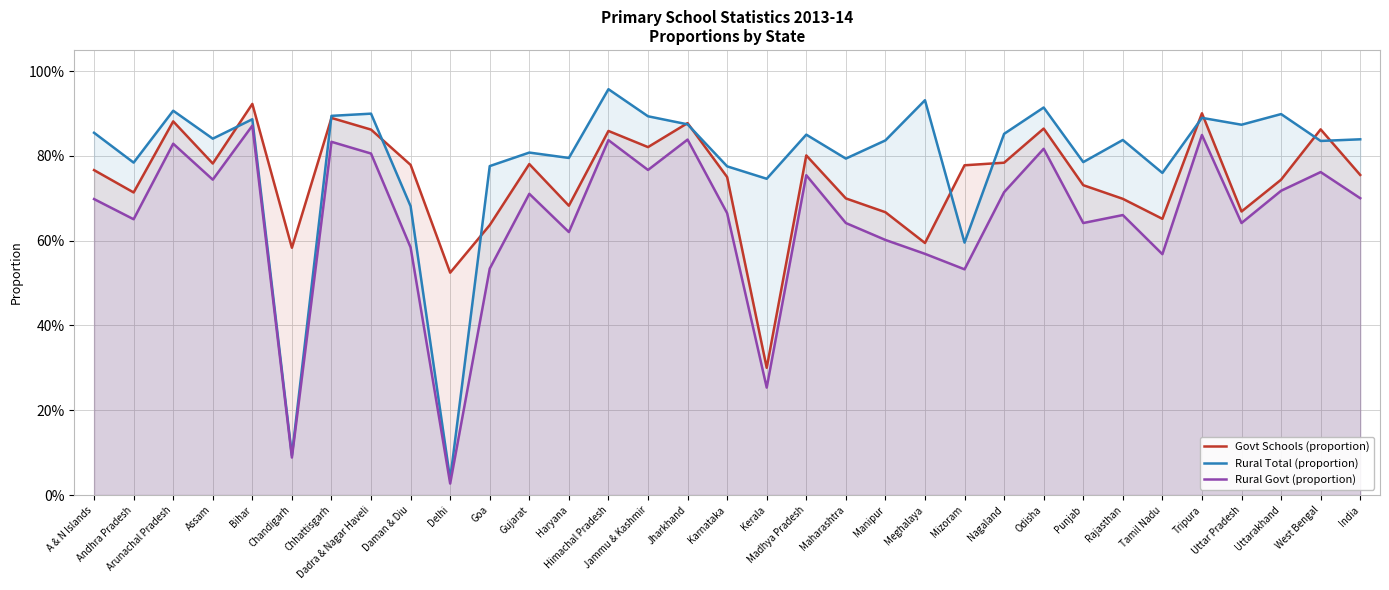

Reading right to left, what are all the values shown in this chart?

Govt Schools (proportion): 0.8	0.9	0.7	0.7	0.9	0.7	0.7	0.7	0.9	0.8	0.8	0.6	0.7	0.7	0.8	0.3	0.8	0.9	0.8	0.9	0.7	0.8	0.6	0.5	0.8	0.9	0.9	0.6	0.9	0.8	0.9	0.7	0.8
Rural Total (proportion): 0.8	0.8	0.9	0.9	0.9	0.8	0.8	0.8	0.9	0.9	0.6	0.9	0.8	0.8	0.9	0.7	0.8	0.9	0.9	1.0	0.8	0.8	0.8	0.0	0.7	0.9	0.9	0.1	0.9	0.8	0.9	0.8	0.9
Rural Govt (proportion): 0.7	0.8	0.7	0.6	0.8	0.6	0.7	0.6	0.8	0.7	0.5	0.6	0.6	0.6	0.8	0.3	0.7	0.8	0.8	0.8	0.6	0.7	0.5	0.0	0.6	0.8	0.8	0.1	0.9	0.7	0.8	0.7	0.7